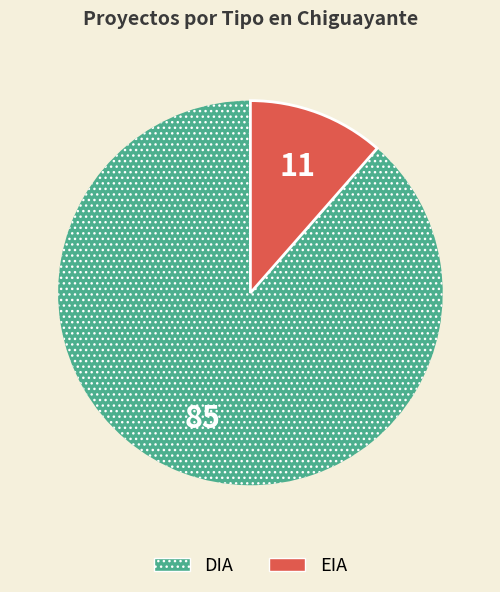

How many slices are in this pie chart?

2